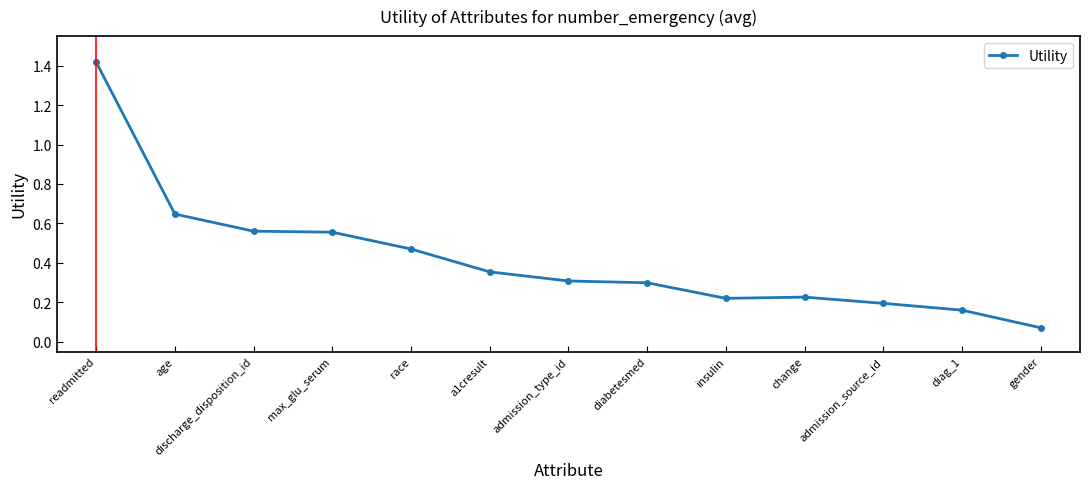

The value at a1cresult is 0.6. True or false?

False